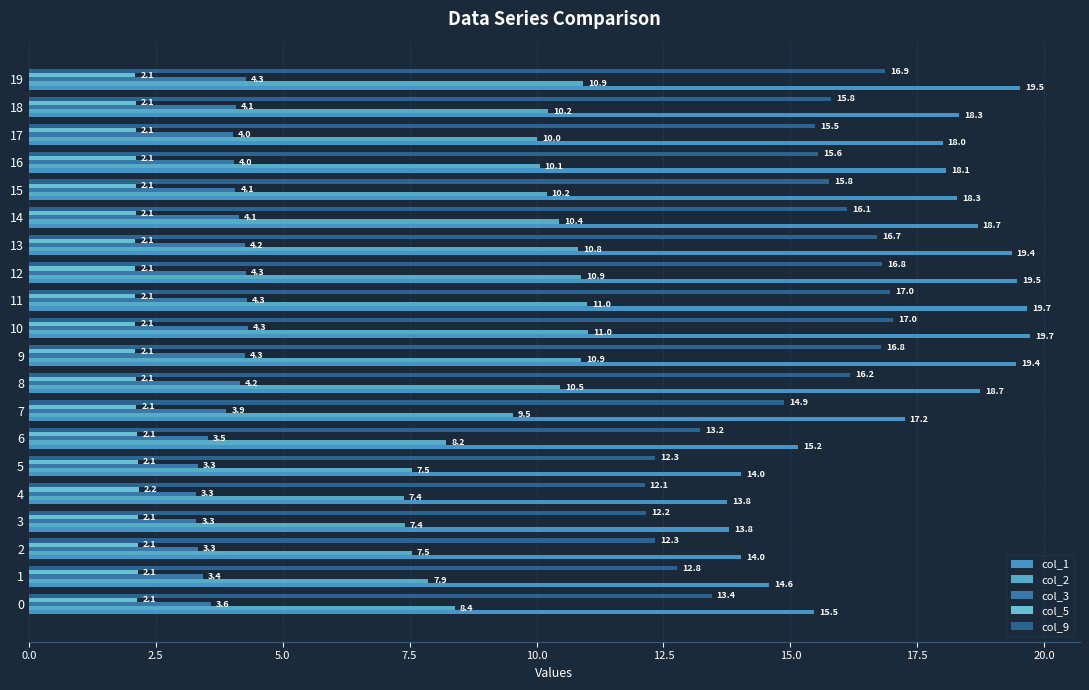

What is the minimum value shown in the chart?

2.1